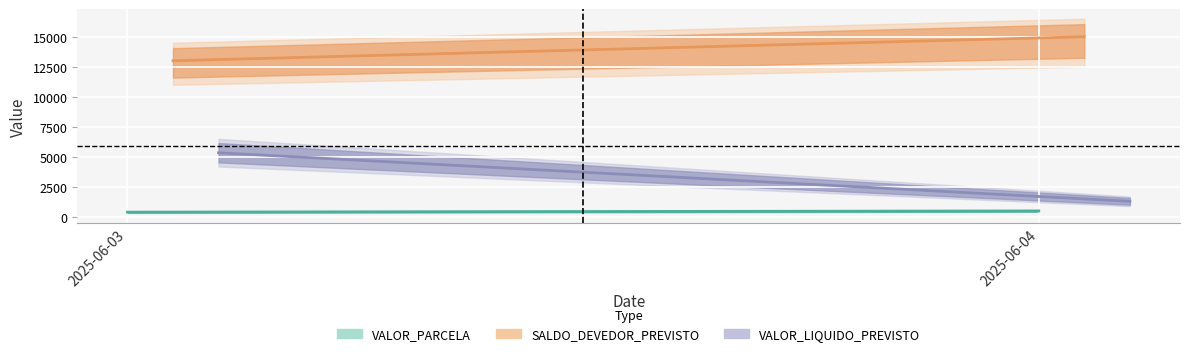

List the series in order of their overall mean, highest first.

SALDO_DEVEDOR_PREVISTO, VALOR_LIQUIDO_PREVISTO, VALOR_PARCELA